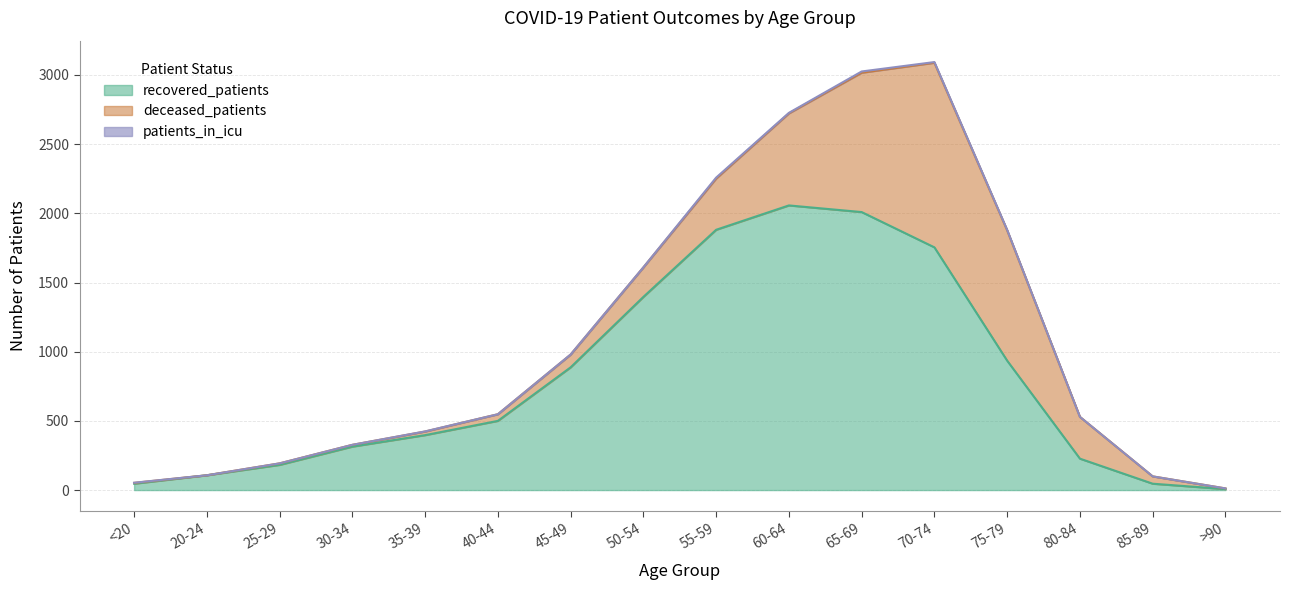

What is the lowest value of the recovered_patients series?

7